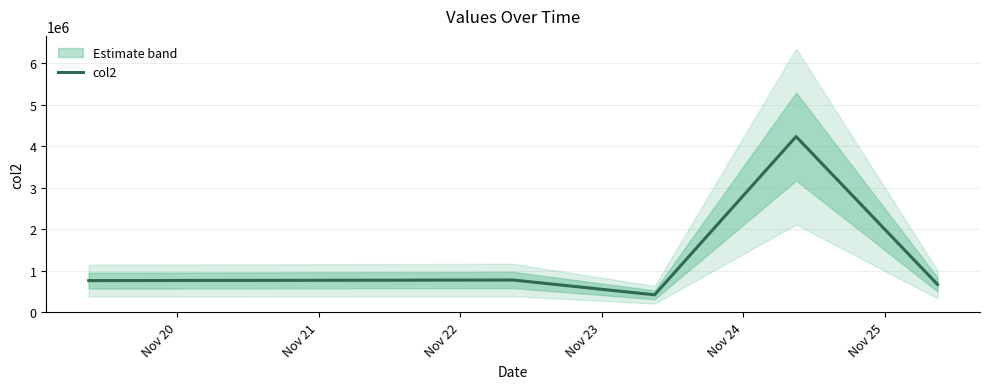

What is the minimum value for col2?

423355